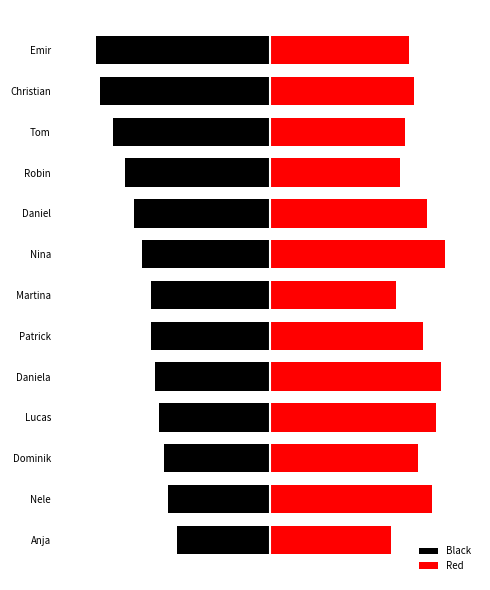

What is the minimum value shown in the chart?

-41.0